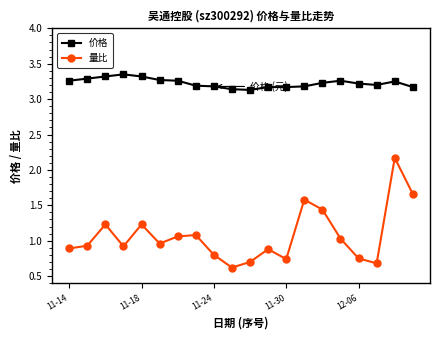

What is the sum of all 价格 values?

64.6